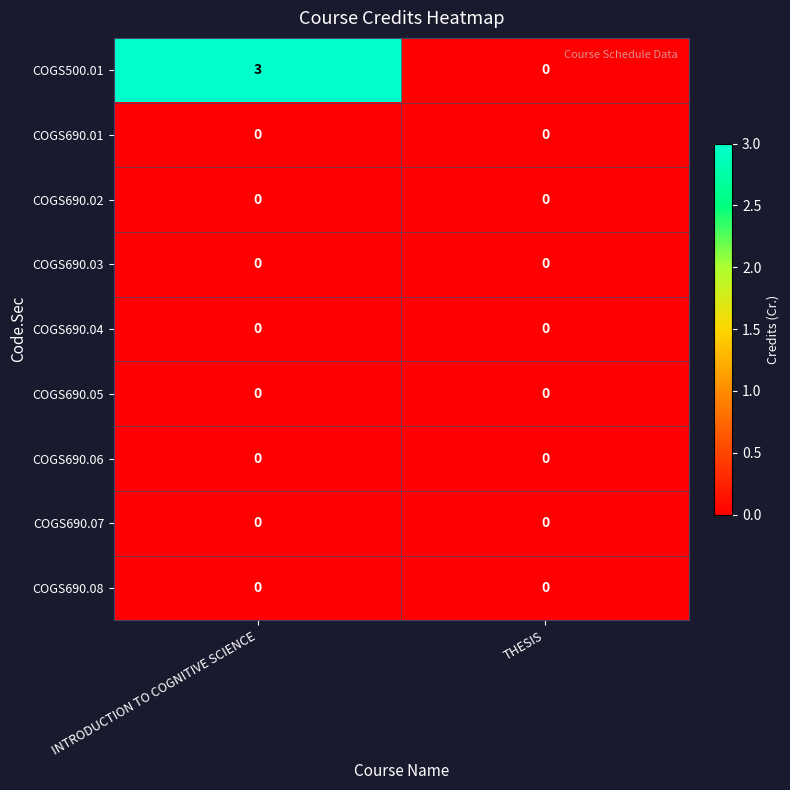

At which category is the sum across all series the highest?

INTRODUCTION TO COGNITIVE SCIENCE